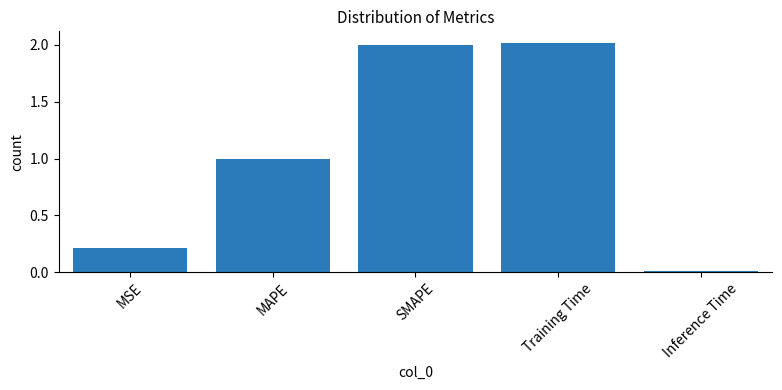

How many data points does each series have?

5